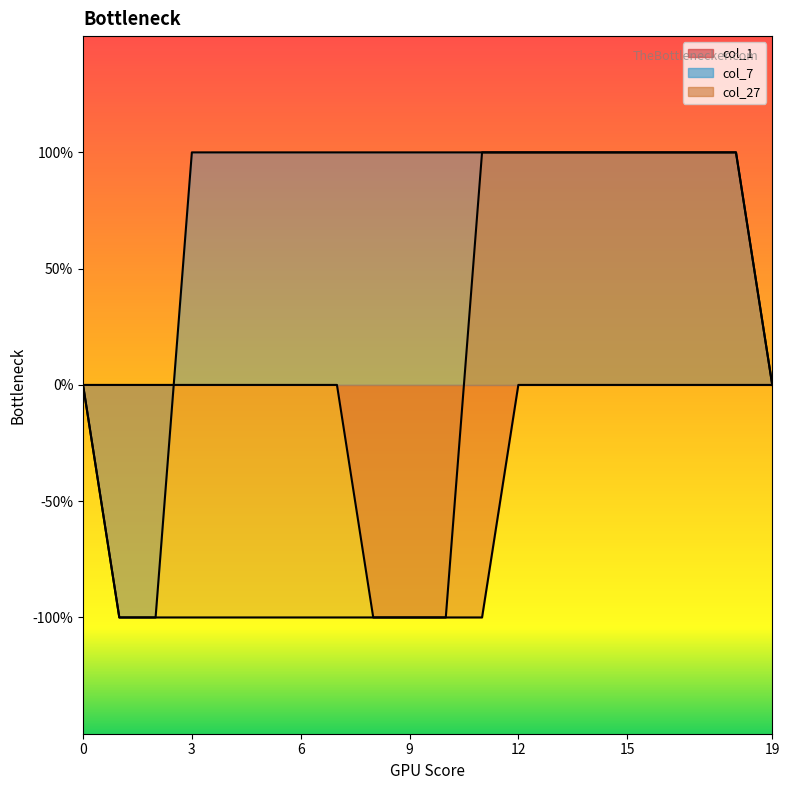

Is the value of col_27 at 18 greater than the value of col_1 at 5?

Yes